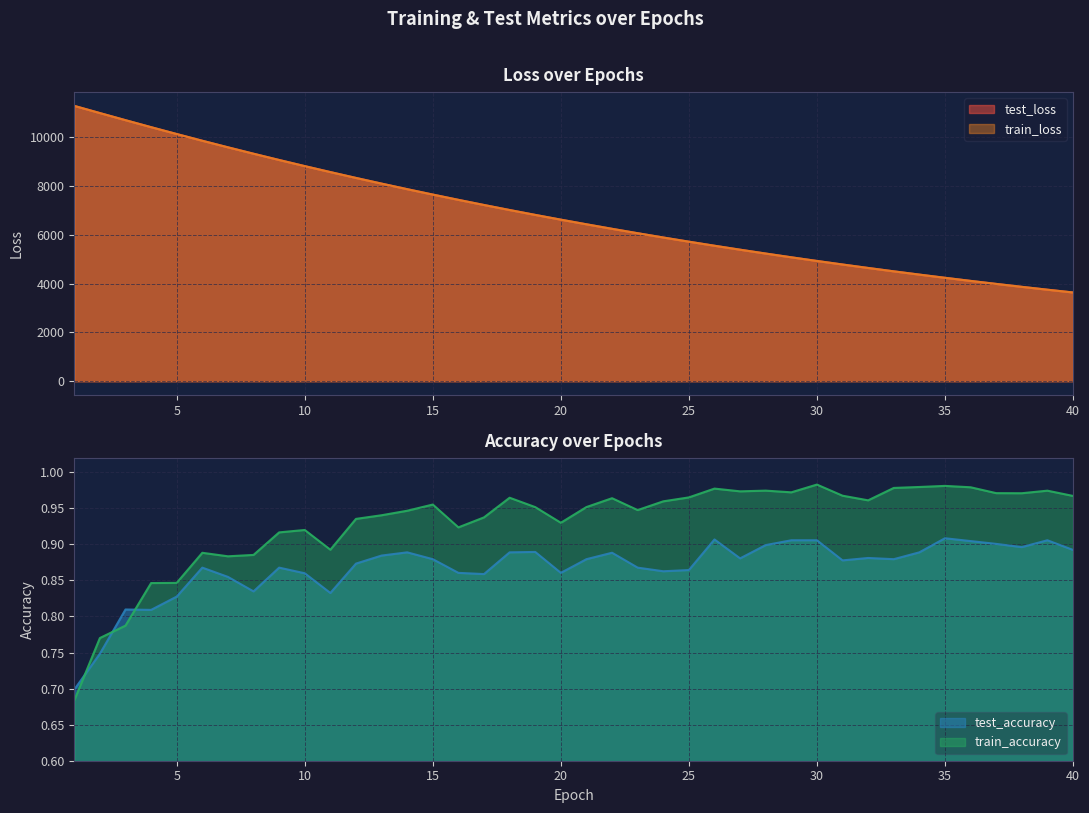

List the labels in order of test_accuracy value, smallest first.

1, 2, 4, 3, 5, 11, 8, 7, 17, 10, 16, 20, 24, 25, 6, 9, 23, 12, 31, 15, 21, 33, 27, 32, 13, 22, 14, 18, 34, 19, 40, 38, 28, 37, 36, 29, 30, 39, 26, 35